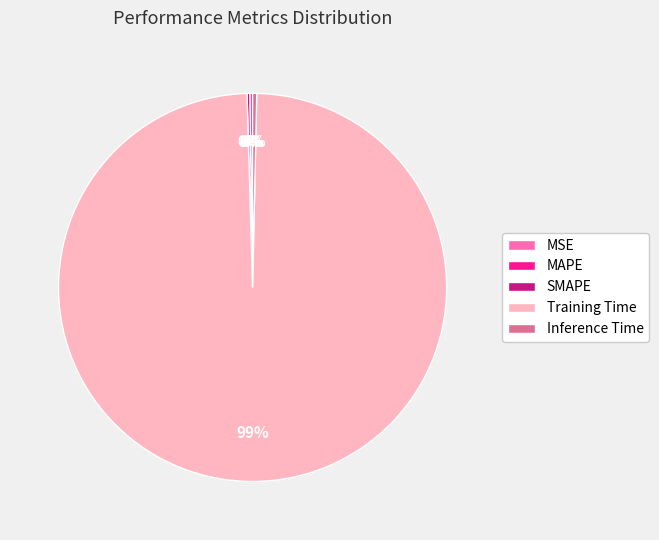

To the nearest percent, what is the average slice percentage?

20%